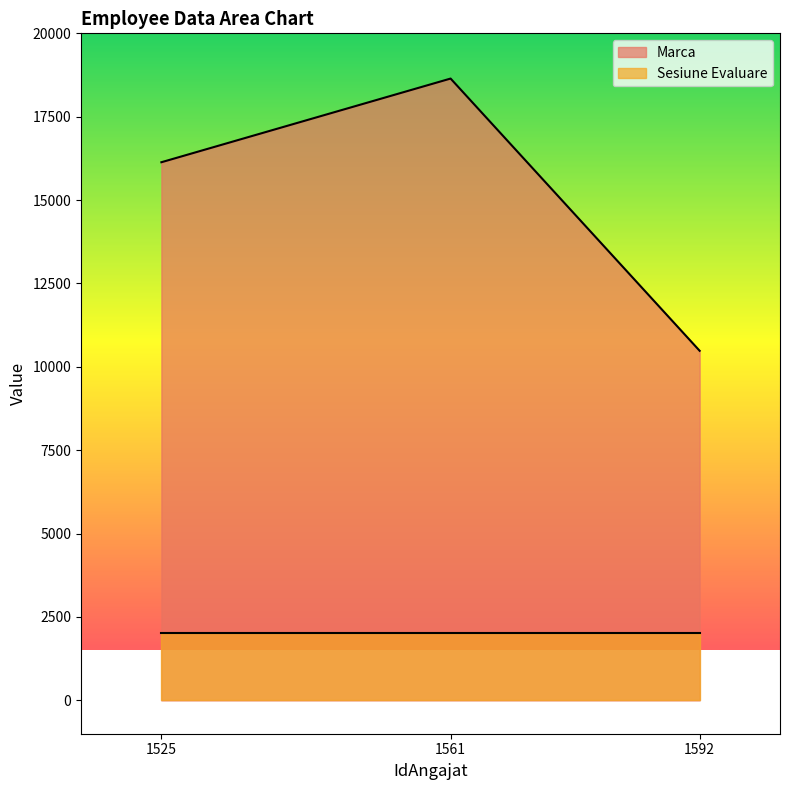

How many values exceed 16135?

1